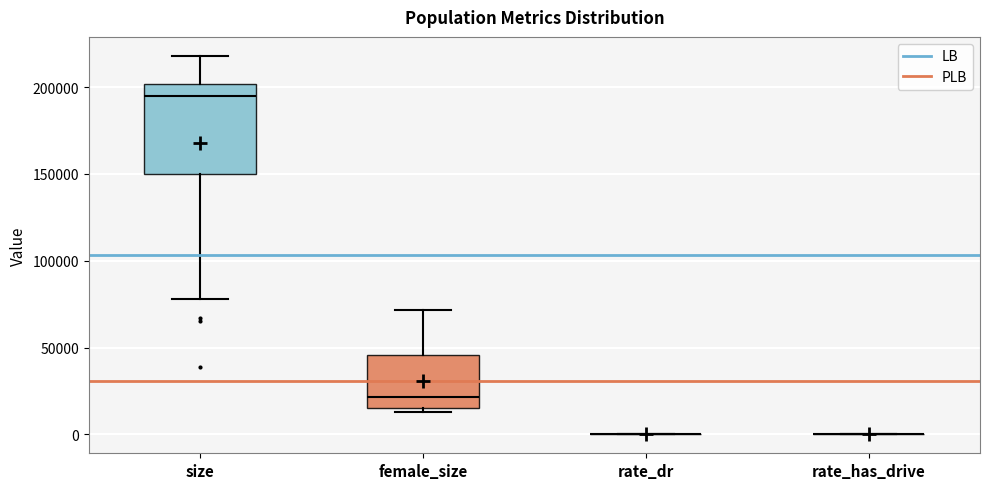

Reading left to right, read every box against the y-axis: the position of its median line, the range the box covers, and the ends of its whiskers. The values are not printed on the chart, so give them approximately, as read against the axis.

size: median 195000, box 150000 to 200000, whiskers 80000 to 220000
female_size: median 20000, box 15000 to 45000, whiskers 15000 (just below the box's lower edge) to 70000
rate_dr: box collapsed to a line at 0, whiskers 0 to 0
rate_has_drive: box collapsed to a line at 0, whiskers 0 to 0